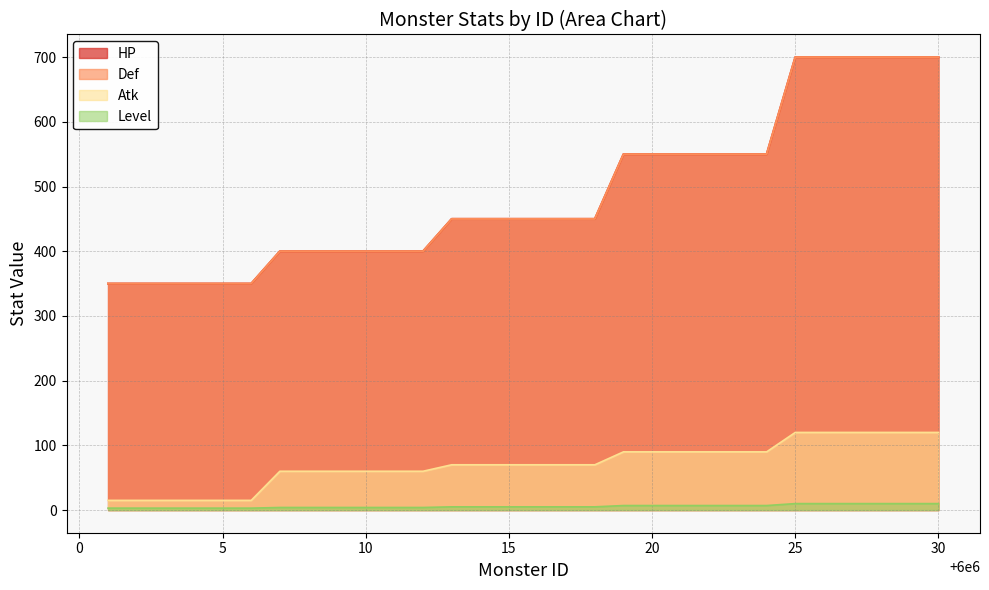

What is the difference between the maximum and second lowest values in the Level series?

7